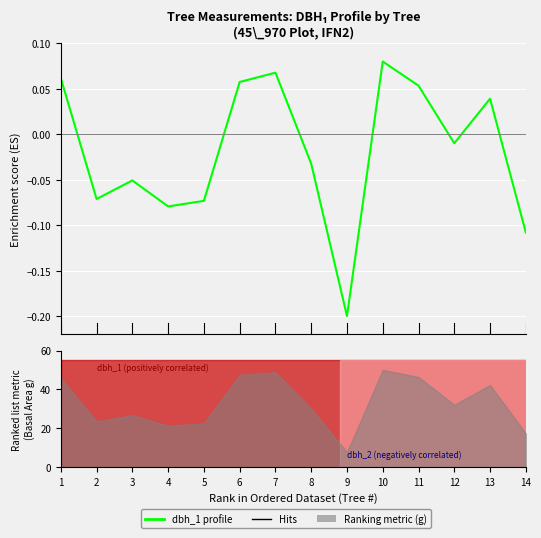

What is the value of the 11th point from the left?

0.1